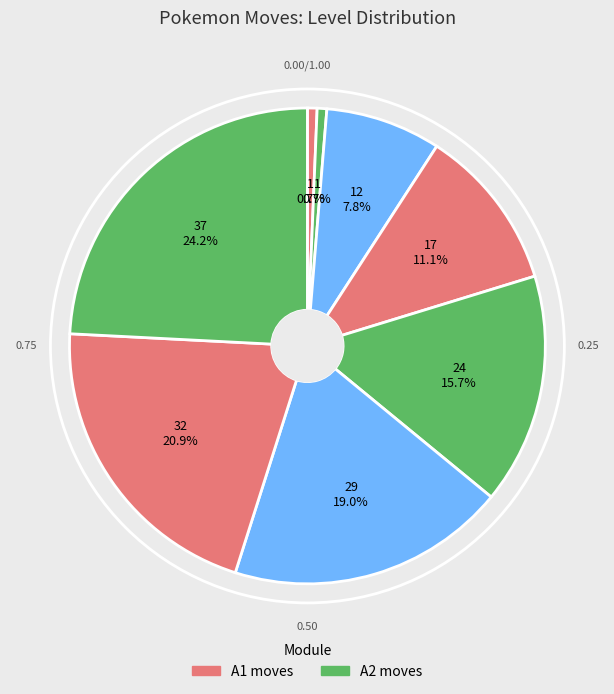

How many slices are in this pie chart?

8